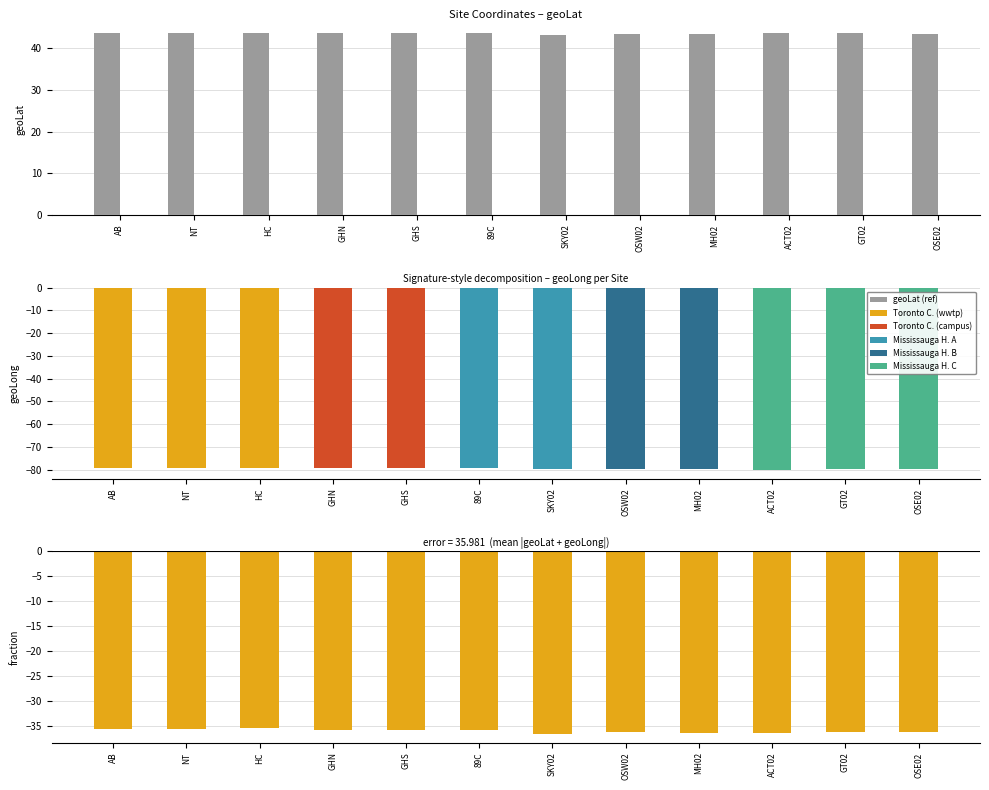

Does the chart contain any negative values?

No